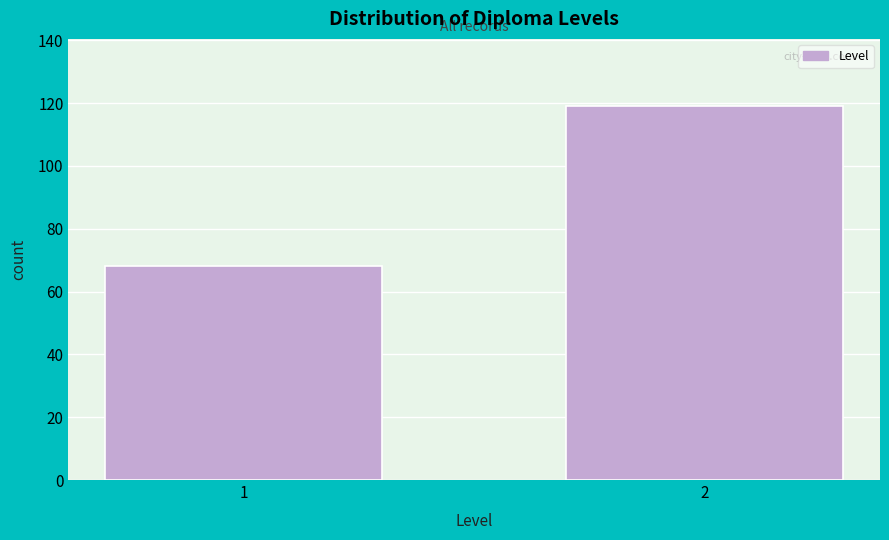

Reading left to right, extract all data points from this chart.

68	119